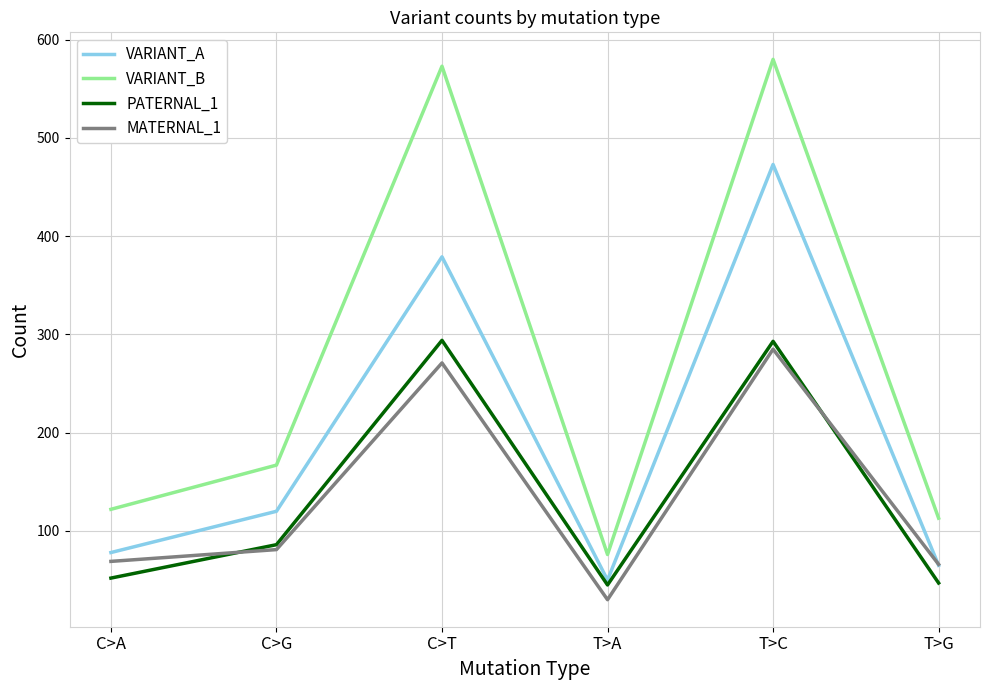

How many interior local peaks does the VARIANT_B series have?

2